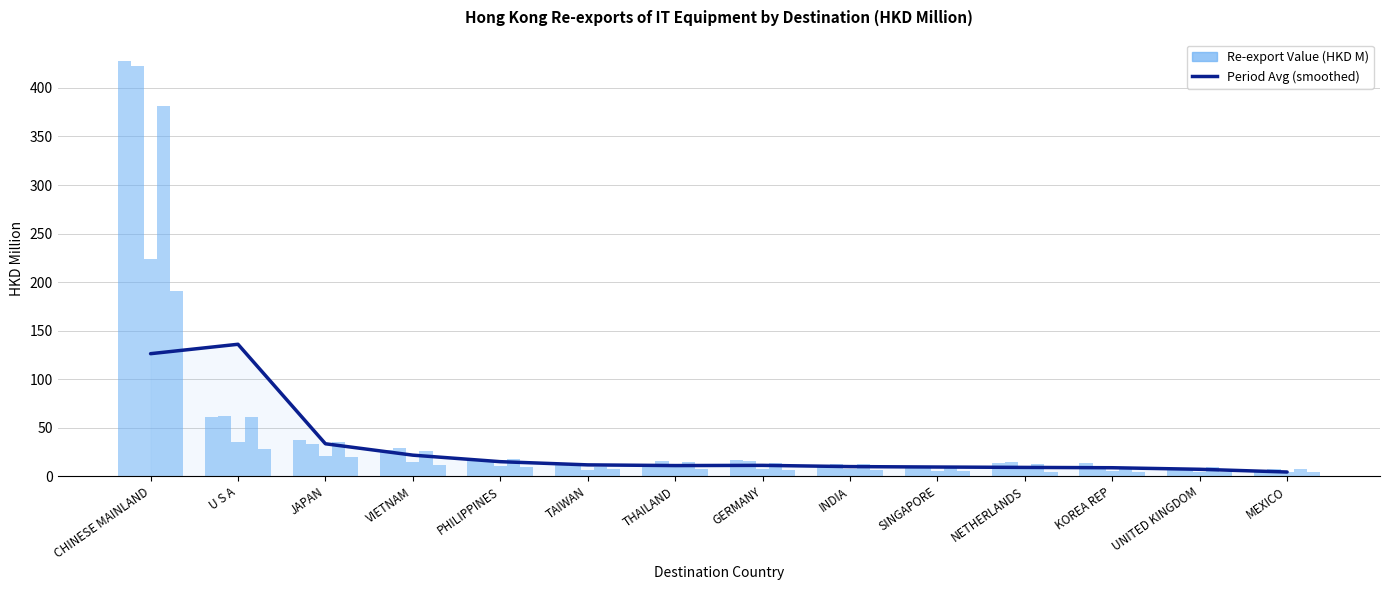

Read the Value (2016 Dec) value at TAIWAN.

11.9